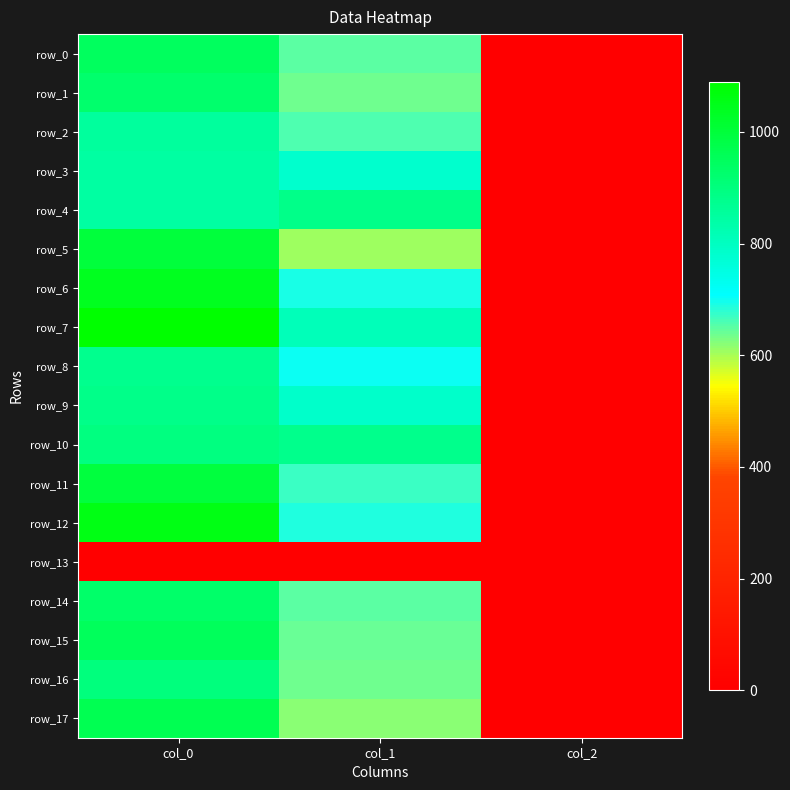

Which series has the widest spread of values?

row_7